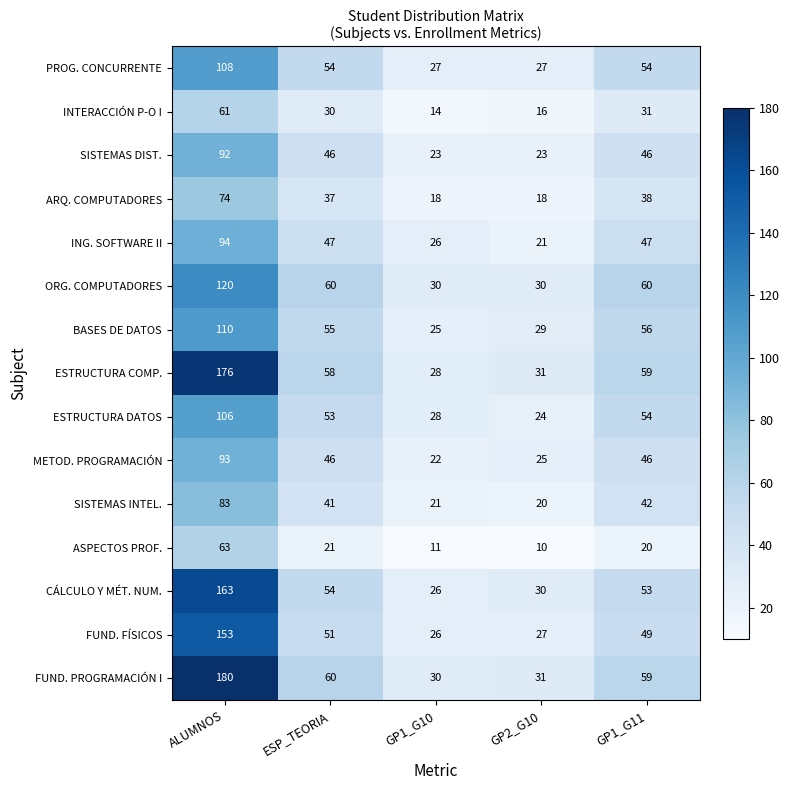

What is the smallest value displayed?

10